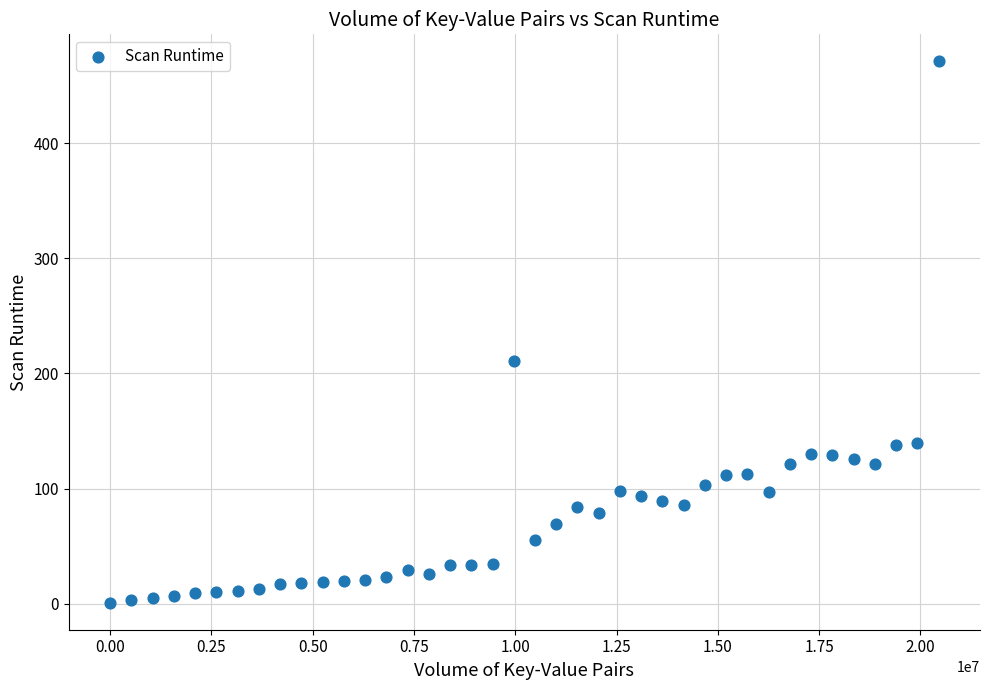

What is the range of X values (max minus min)?

20447232